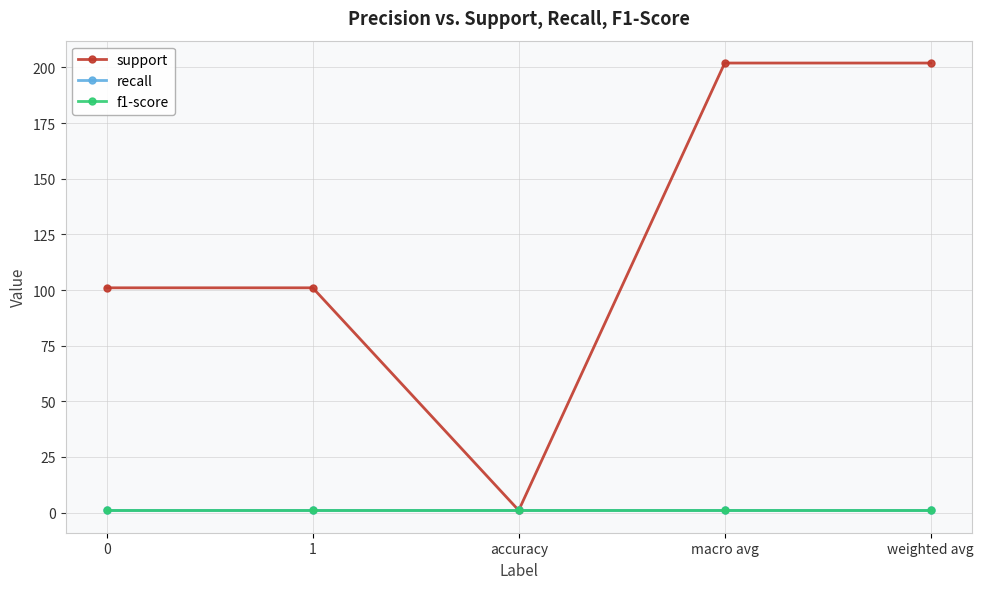

Reading left to right, what are all the values shown in this chart?

support: 101	101	1	202	202
recall: 1	1	1	1	1
f1-score: 1	1	1	1	1